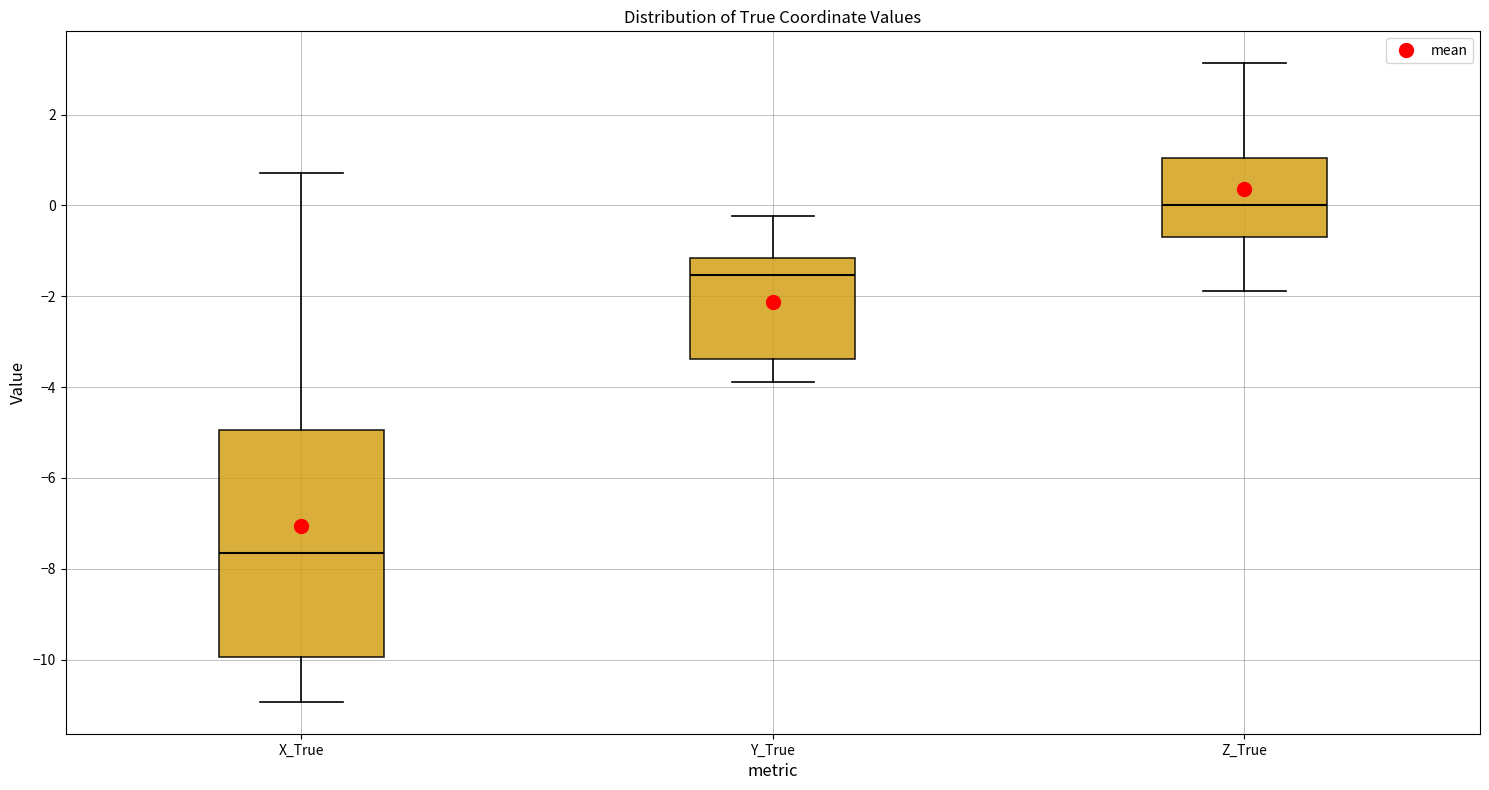

Reading left to right, read every box against the y-axis: the position of its median line, the range the box covers, and the ends of its whiskers. The values are not printed on the chart, so give them approximately, as read against the axis.

X_True: median -7.6, box -10.0 to -5.0, whiskers -11.0 to 0.8
Y_True: median -1.6, box -3.4 to -1.2, whiskers -3.8 to -0.2
Z_True: median 0.0, box -0.6 to 1.0, whiskers -1.8 to 3.2